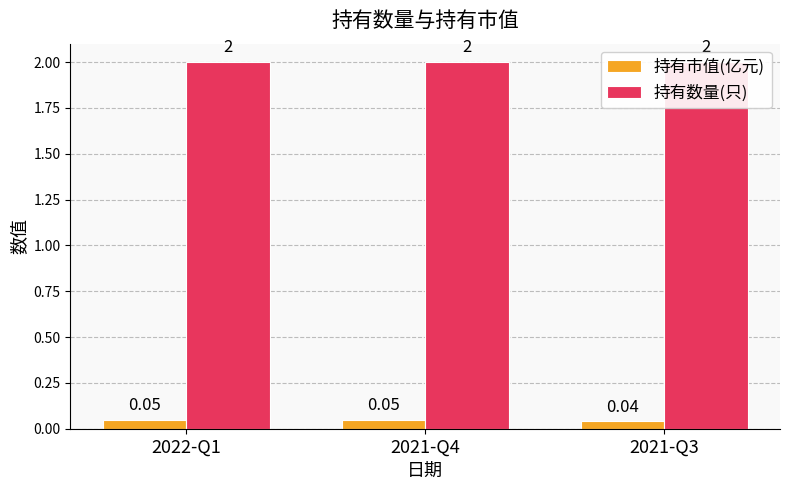

Reading left to right, extract all data points from this chart.

持有市值(亿元): 0.1	0.1	0.0
持有数量(只): 2.0	2.0	2.0